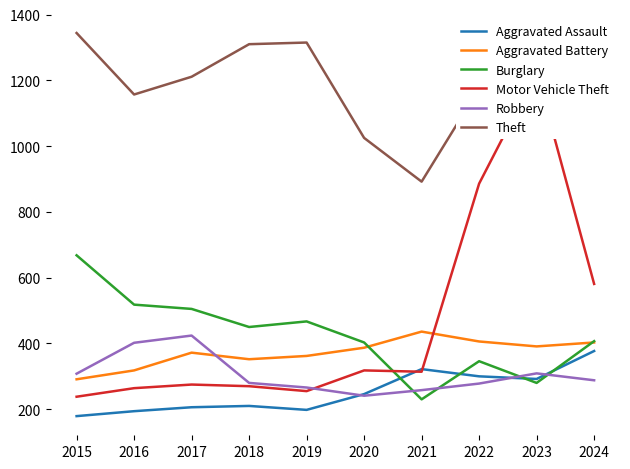

Does the chart have visible grid lines?

No